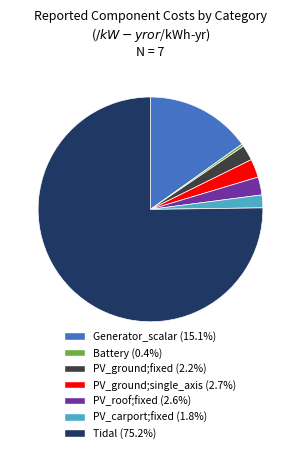

What is the ratio of the value at PV_roof;fixed to the value at PV_ground;single_axis?

1.0